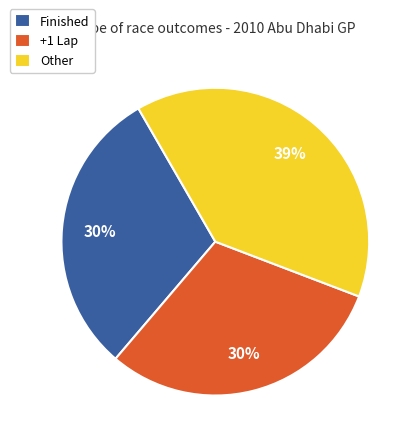

To the nearest percent, what is the difference between the Other and Finished slice percentages?

9%